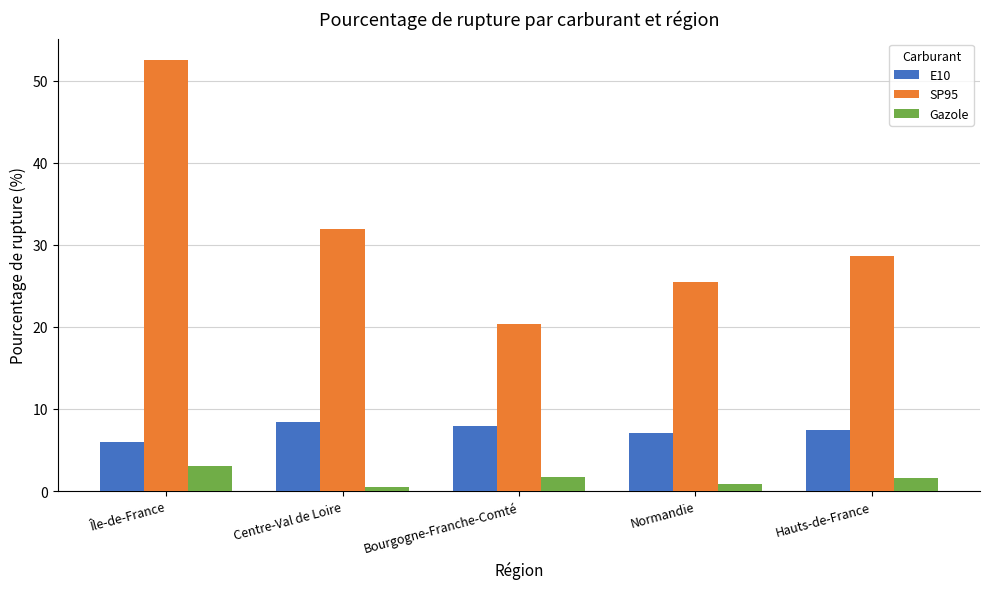

Which series has the largest range (max minus min)?

SP95